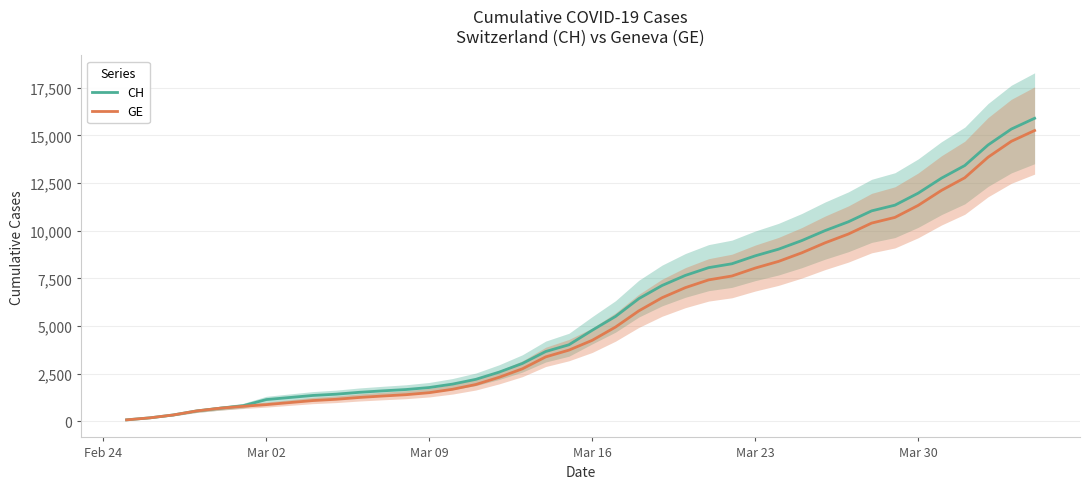

True or false: GE and CH intersect in this chart.

False